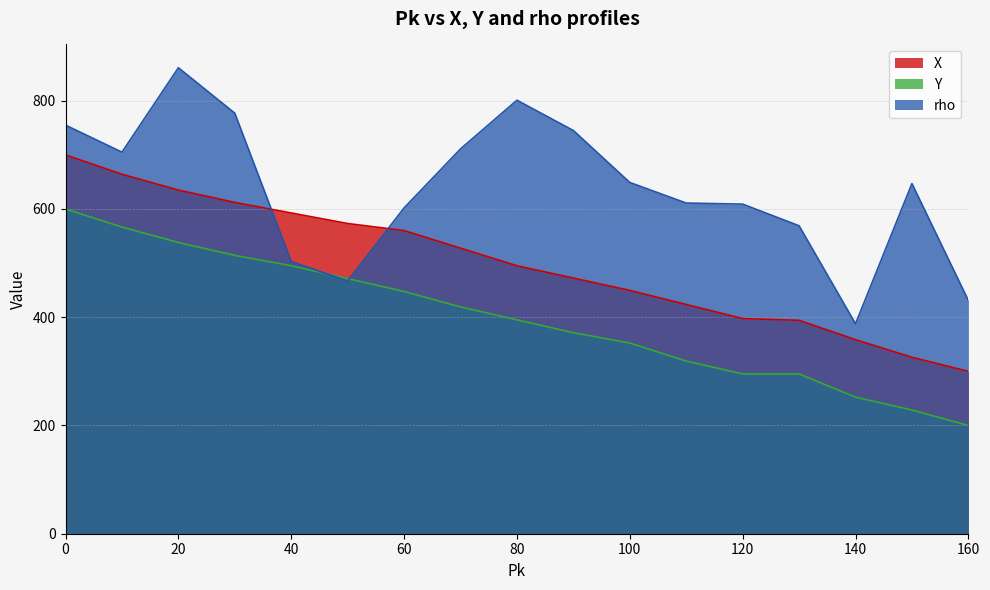

True or false: X_norm has a value of 472.4 at 90.

True